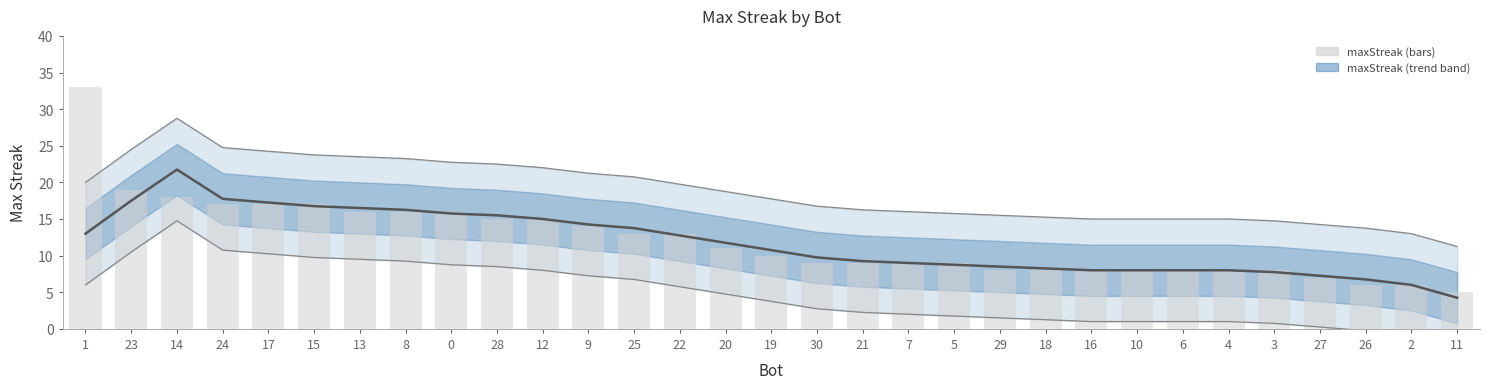

What is the difference between the highest and lowest values at 1?

20.0